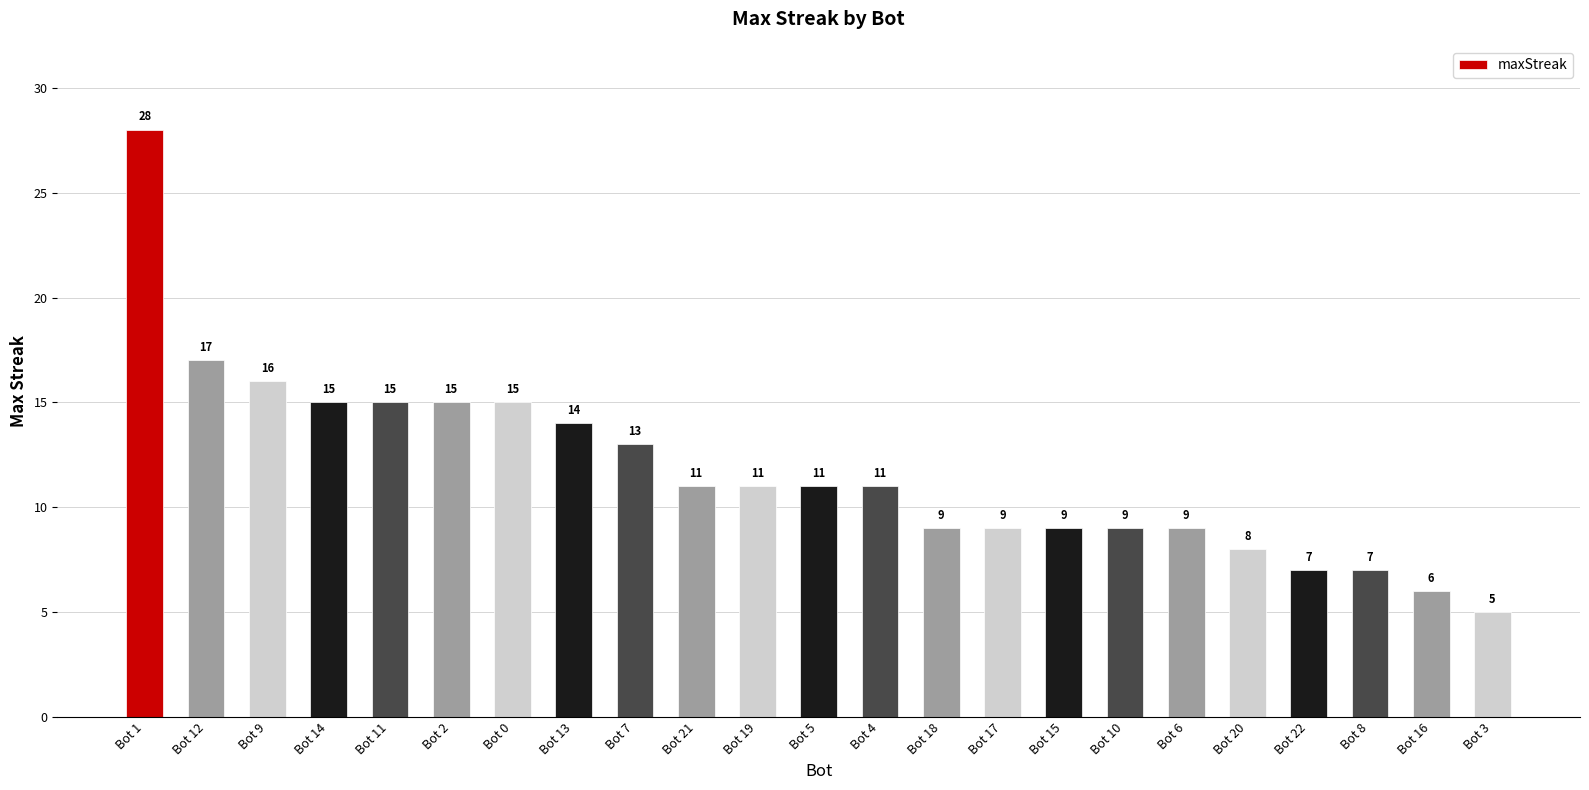

Which label corresponds to the largest value in the chart?

Bot 1